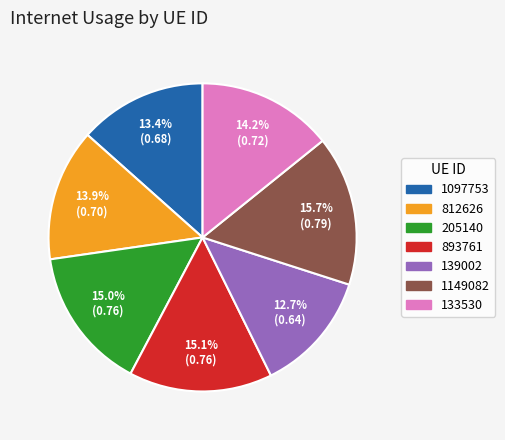

Which has a higher value, 812626 or 1149082?

1149082